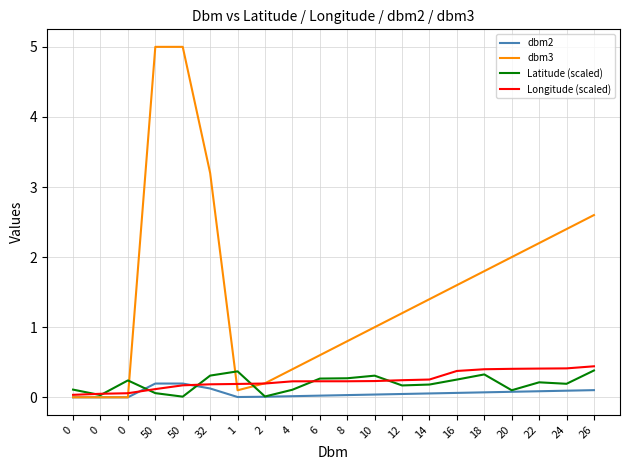

The Latitude (scaled) series shows 0.1 at 50. True or false?

True